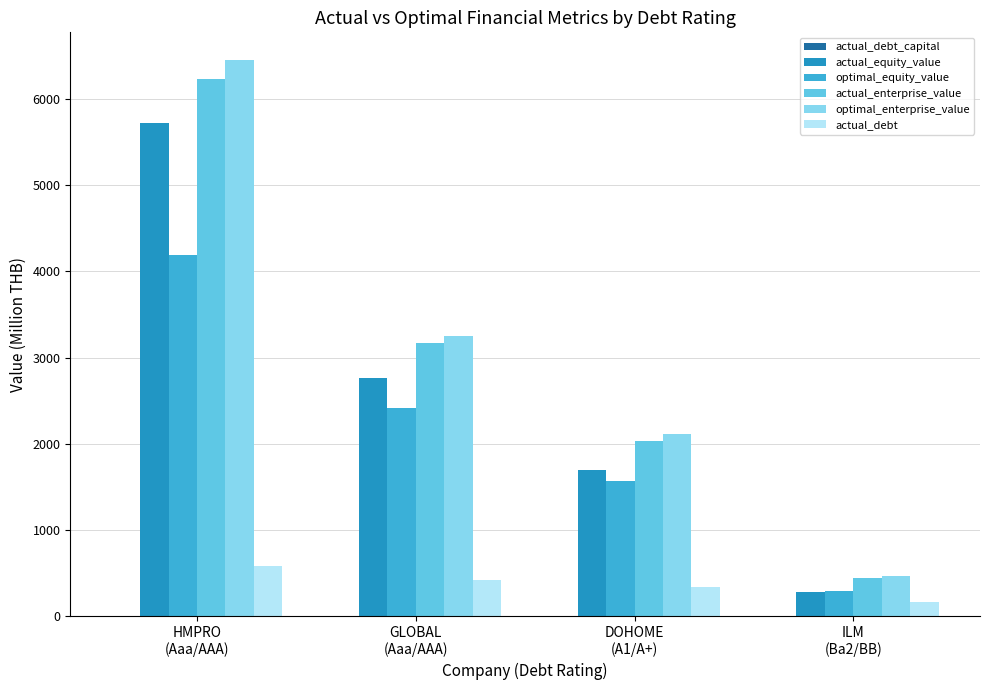

How many values in the actual_equity_value series exceed 2759?

2